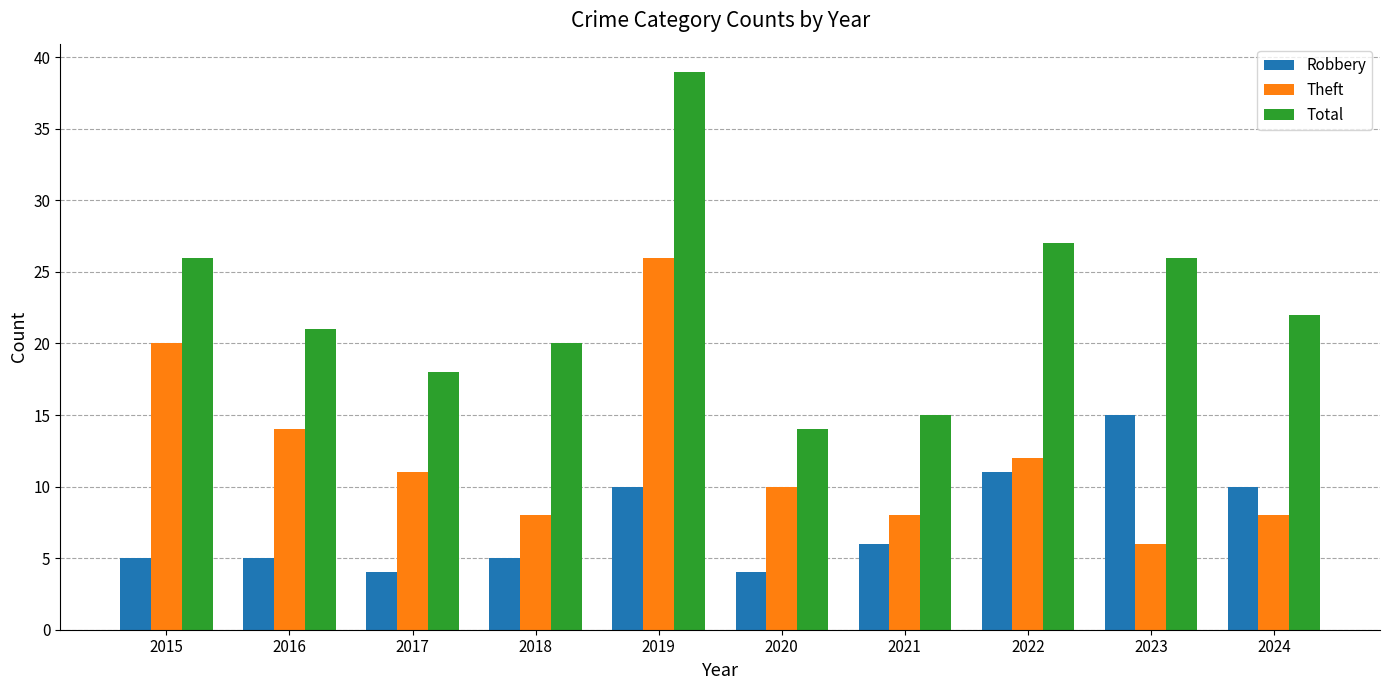

What is the sum of all Total values?

228